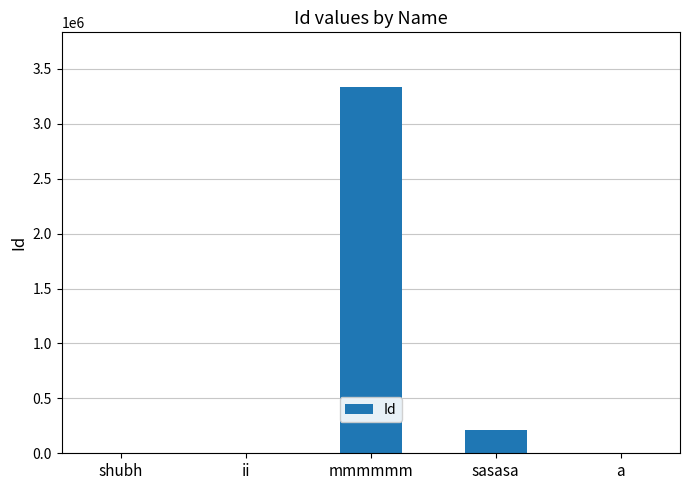

What is the change in value from shubh to ii?

-1111